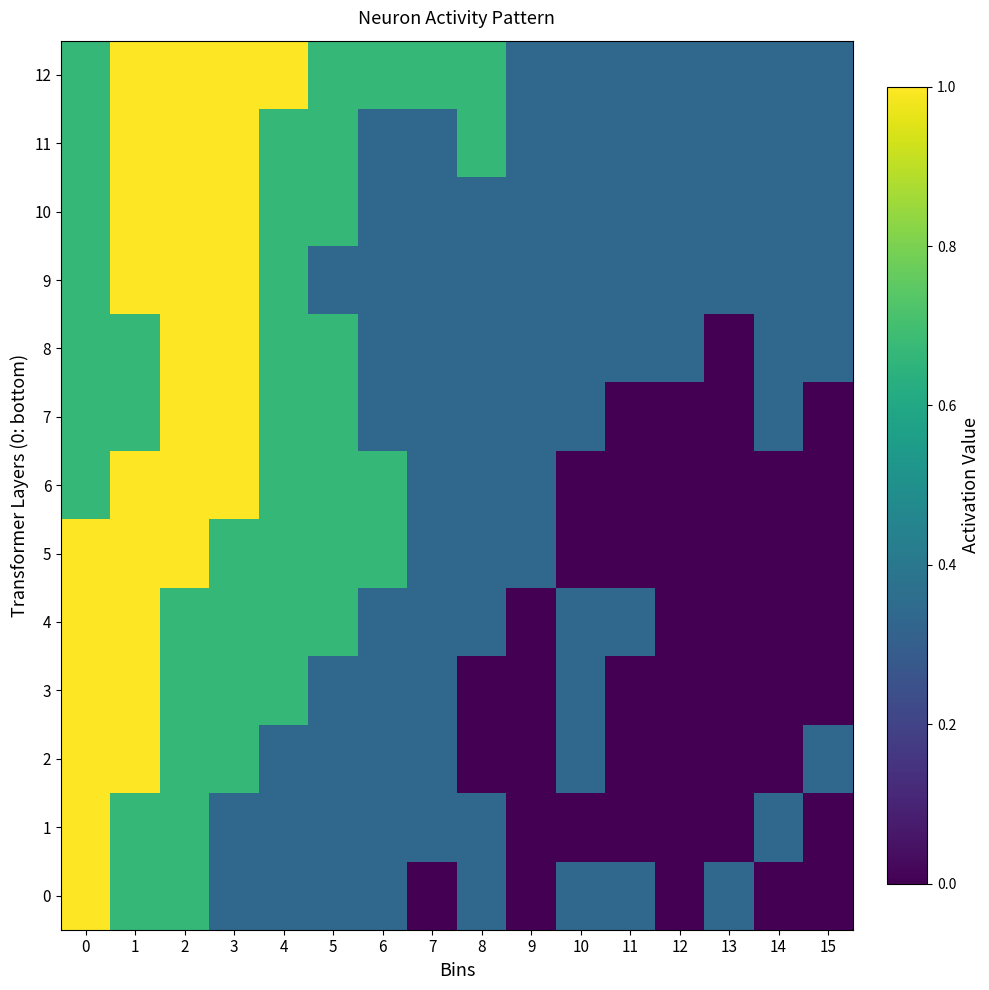

Rank the series at 5 from lowest to highest value.

0, 1, 2, 3, 9, 4, 5, 6, 7, 8, 10, 11, 12